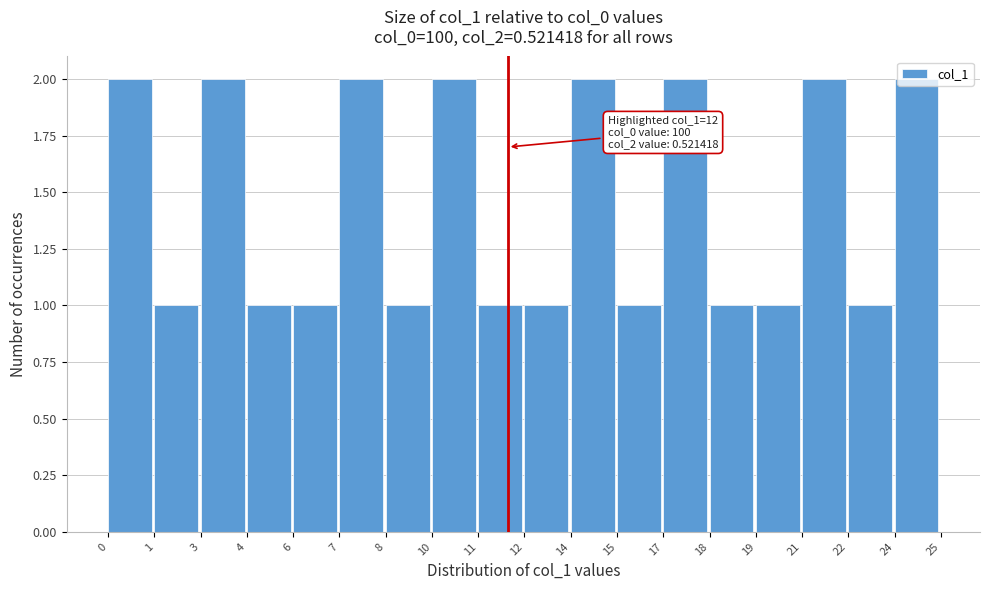

Approximately how many times larger is the value at 21 compared to 3?

1.0